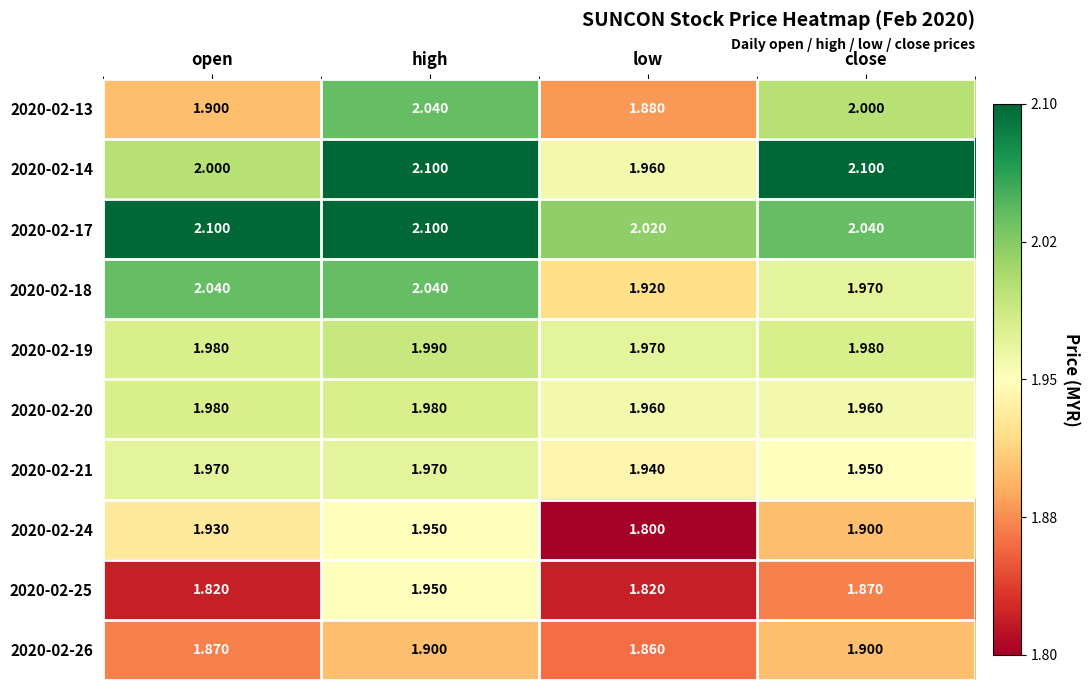

Rank the categories by 2020-02-13 value from lowest to highest.

low, open, close, high